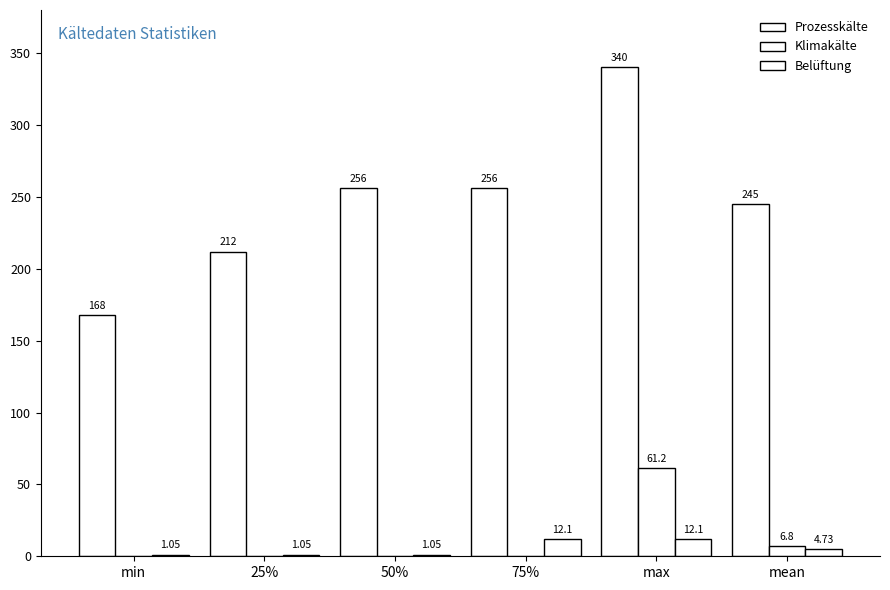

Reading left to right, list all the values displayed in this chart.

Prozesskälte: min=167.8	25%=212.0	50%=256.1	75%=256.1	max=340.0	mean=244.8
Klimakälte: min=0.0	25%=0.0	50%=0.0	75%=0.0	max=61.2	mean=6.8
Belüftung: min=1.1	25%=1.1	50%=1.1	75%=12.1	max=12.1	mean=4.7